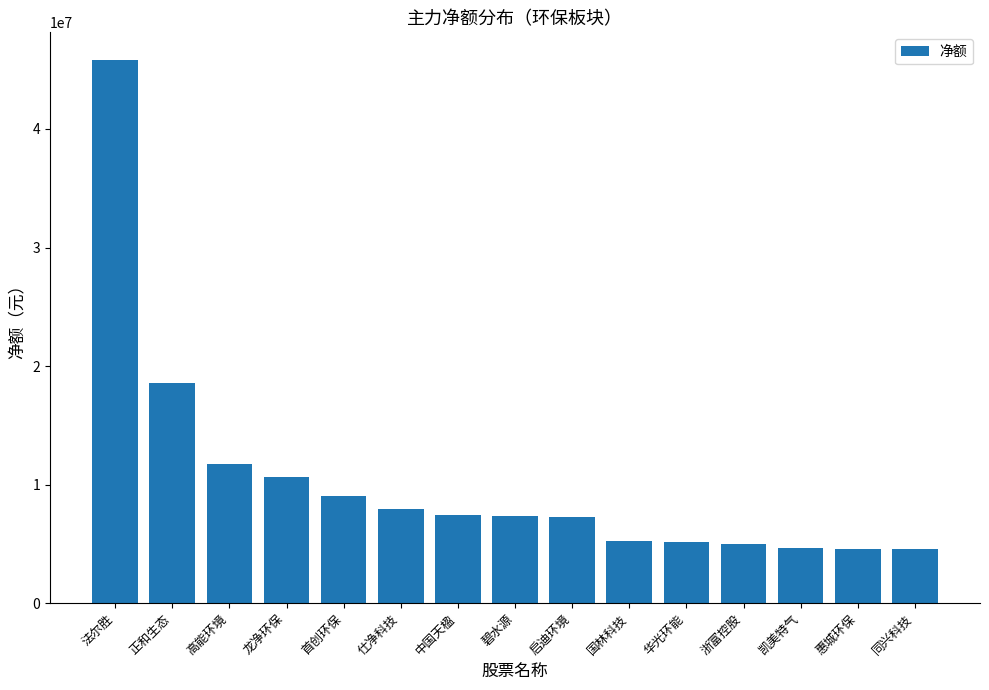

The value at 凯美特气 is 6936215. True or false?

False